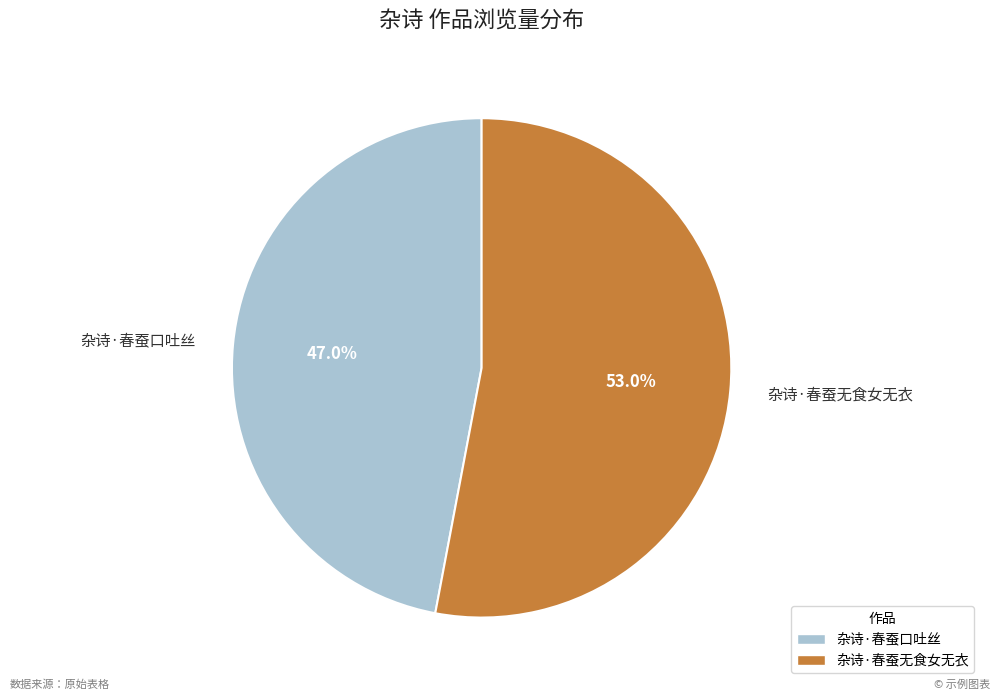

Which has a higher value, 杂诗·春蚕口吐丝 or 杂诗·春蚕无食女无衣?

杂诗·春蚕无食女无衣